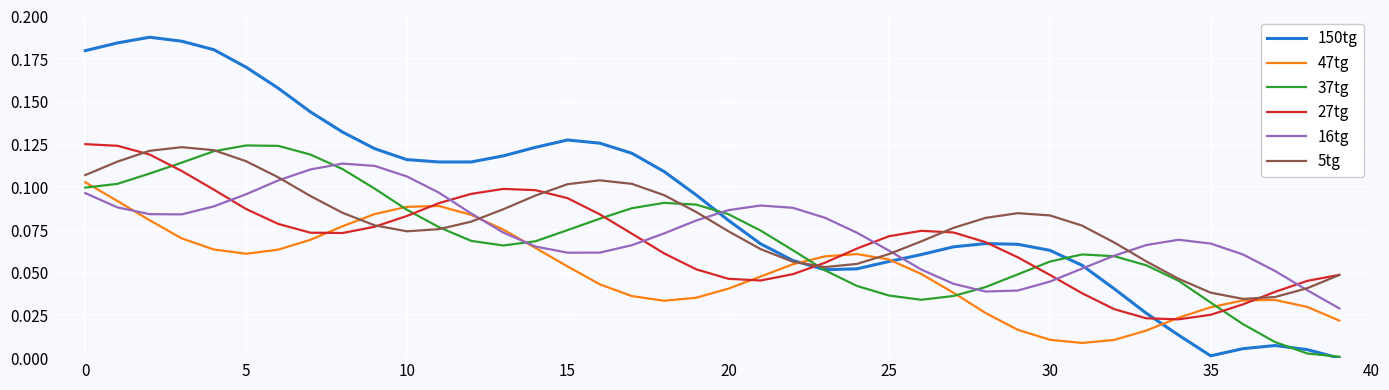

Which series has the largest range (max minus min)?

150tg